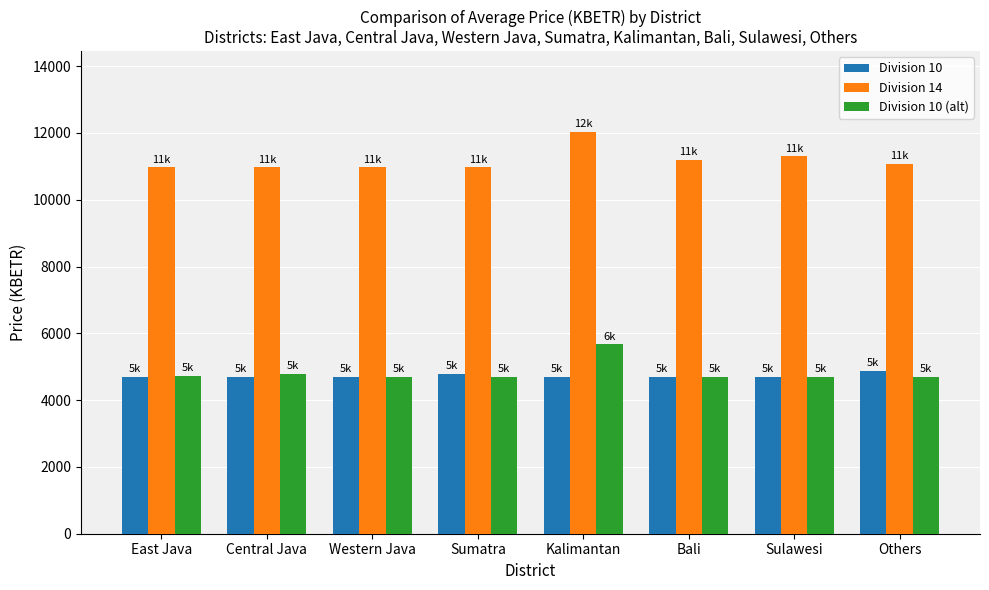

How many bars are there in total?

24